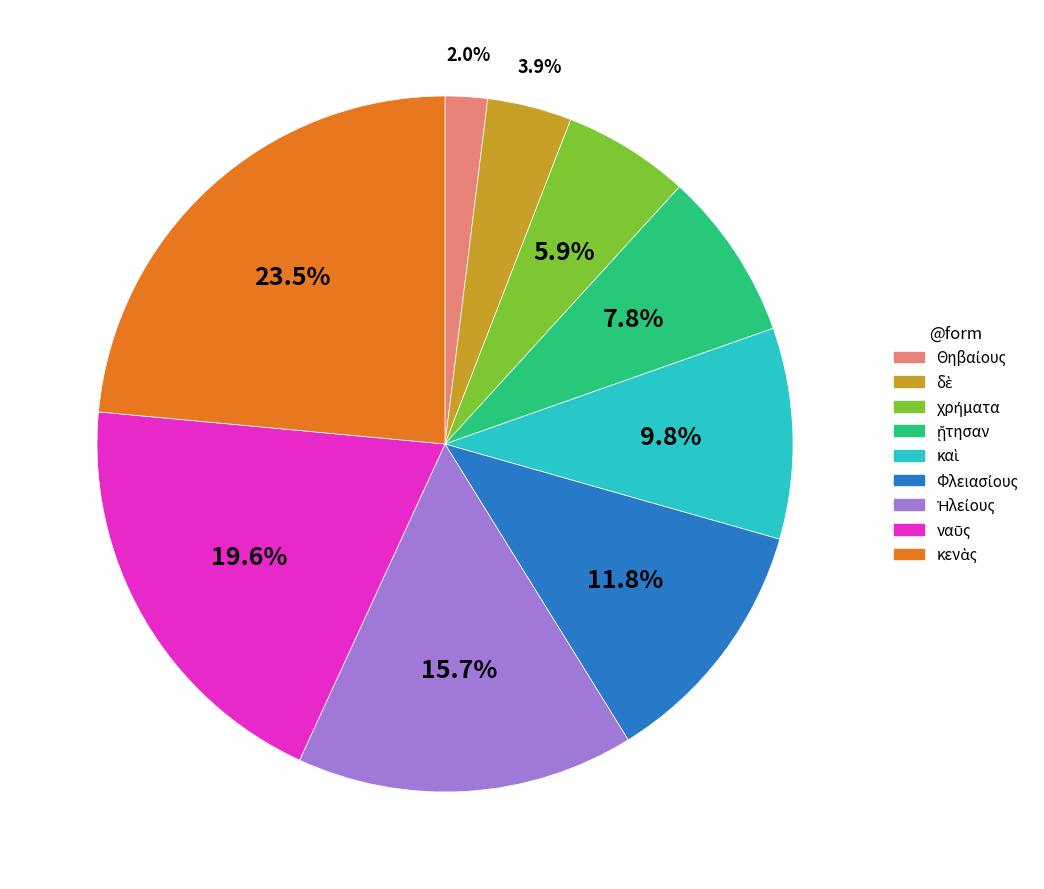

Is there a majority slice in this chart?

No